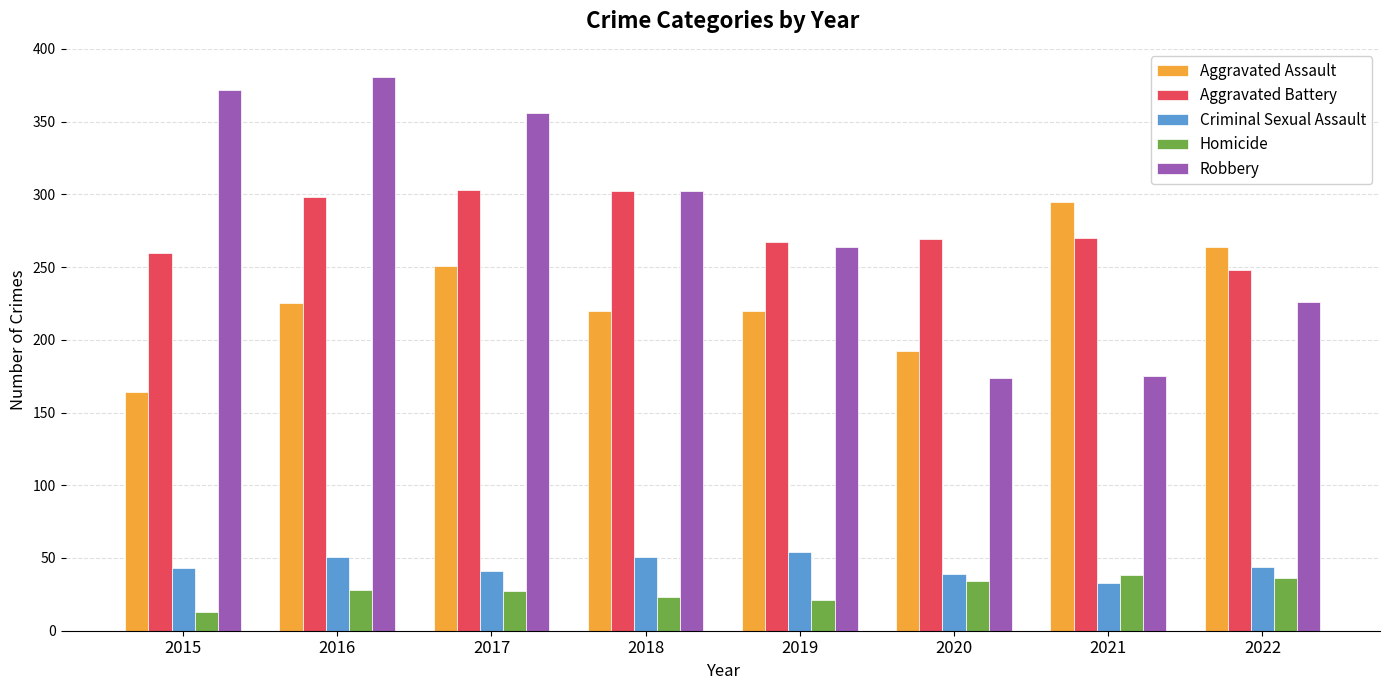

Is the value of Aggravated Battery at 2022 greater than the value of Criminal Sexual Assault at 2018?

Yes